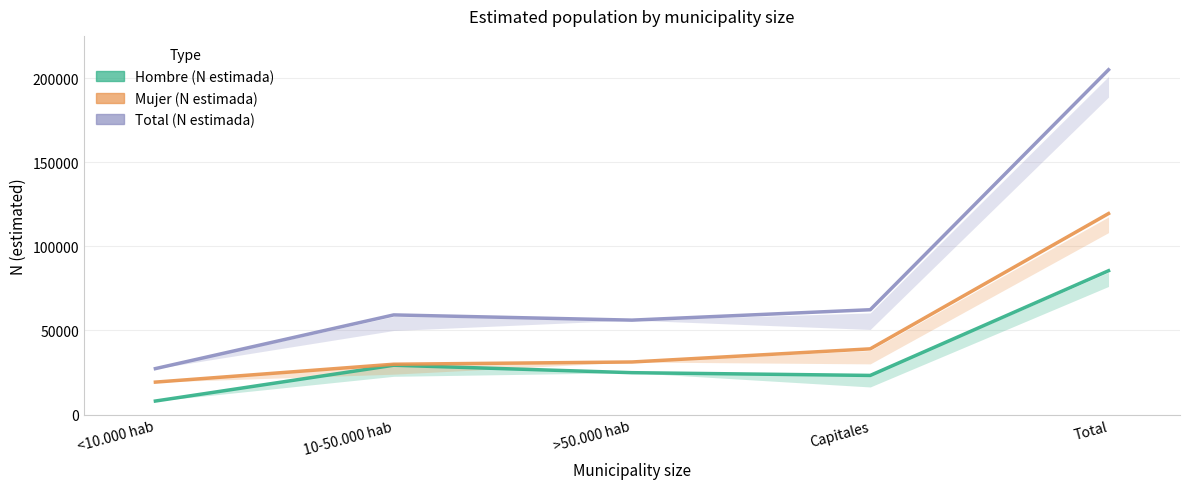

Which series has the largest total across all categories?

Total (N estimada)